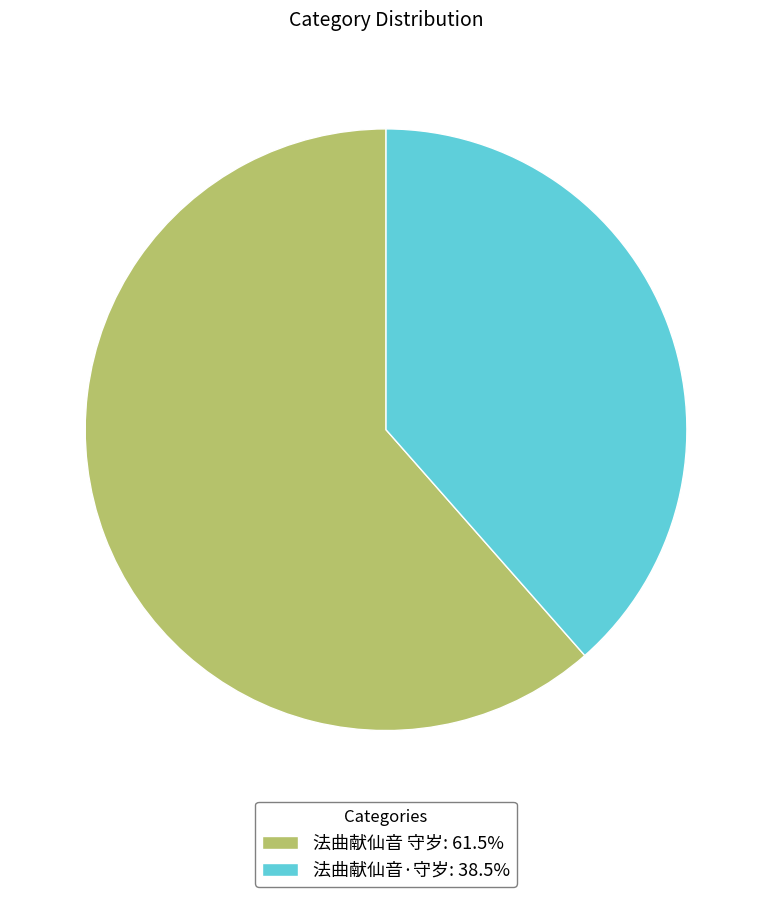

What is the ratio of the value at 法曲献仙音·守岁: 38.5% to the value at 法曲献仙音 守岁: 61.5%?

0.6